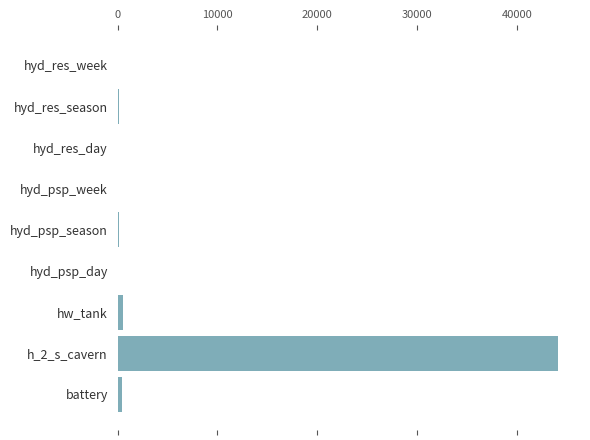

How many values exceed 98?

5